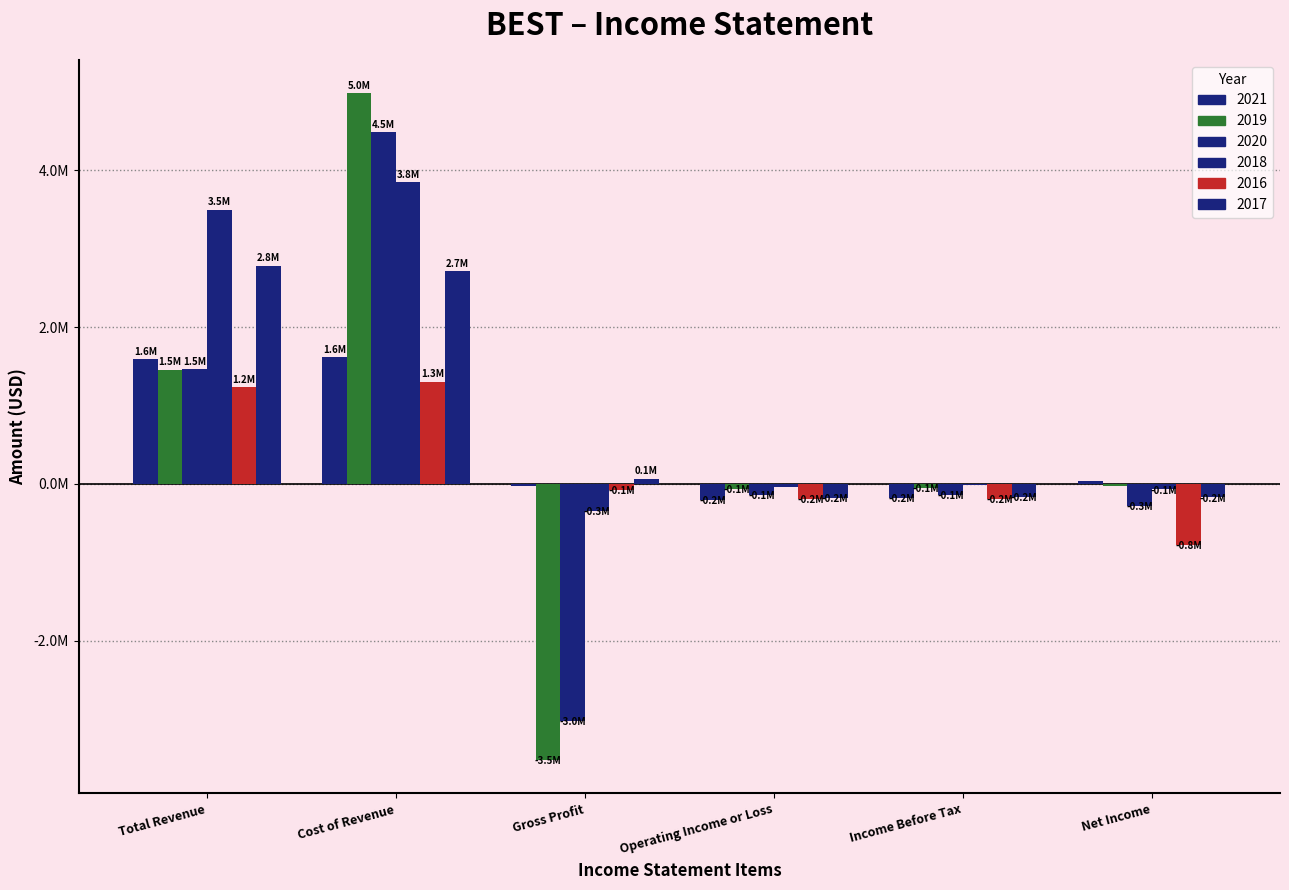

Does the chart contain stacked bars?

No